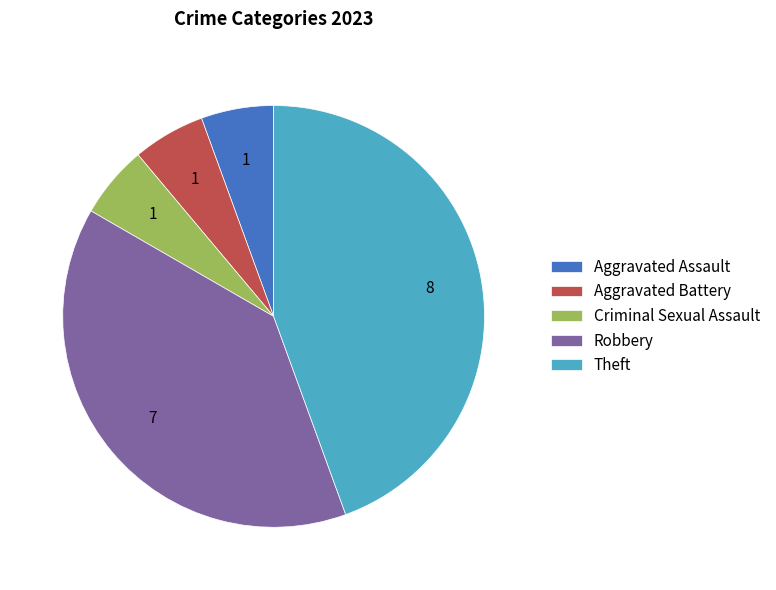

What is the largest slice in the pie chart?

Theft